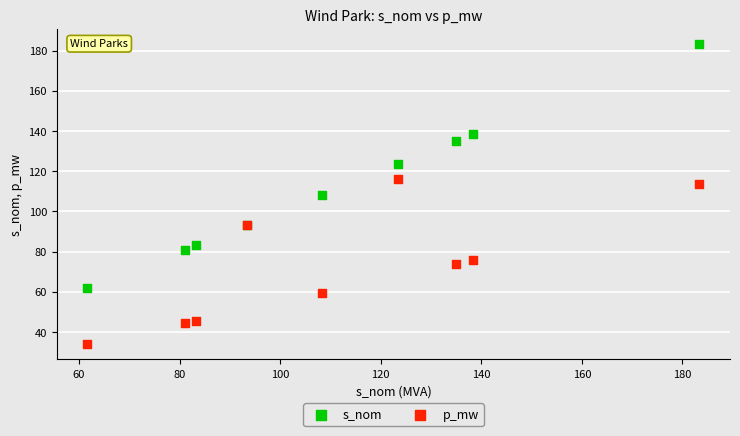

Which series has the largest Y range (max minus min)?

s_nom